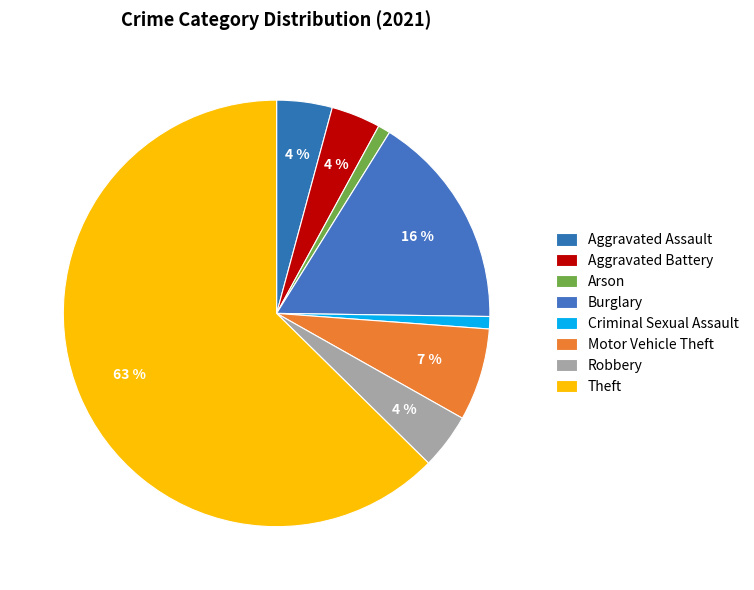

Do Motor Vehicle Theft and Arson together represent more than half of the pie?

No